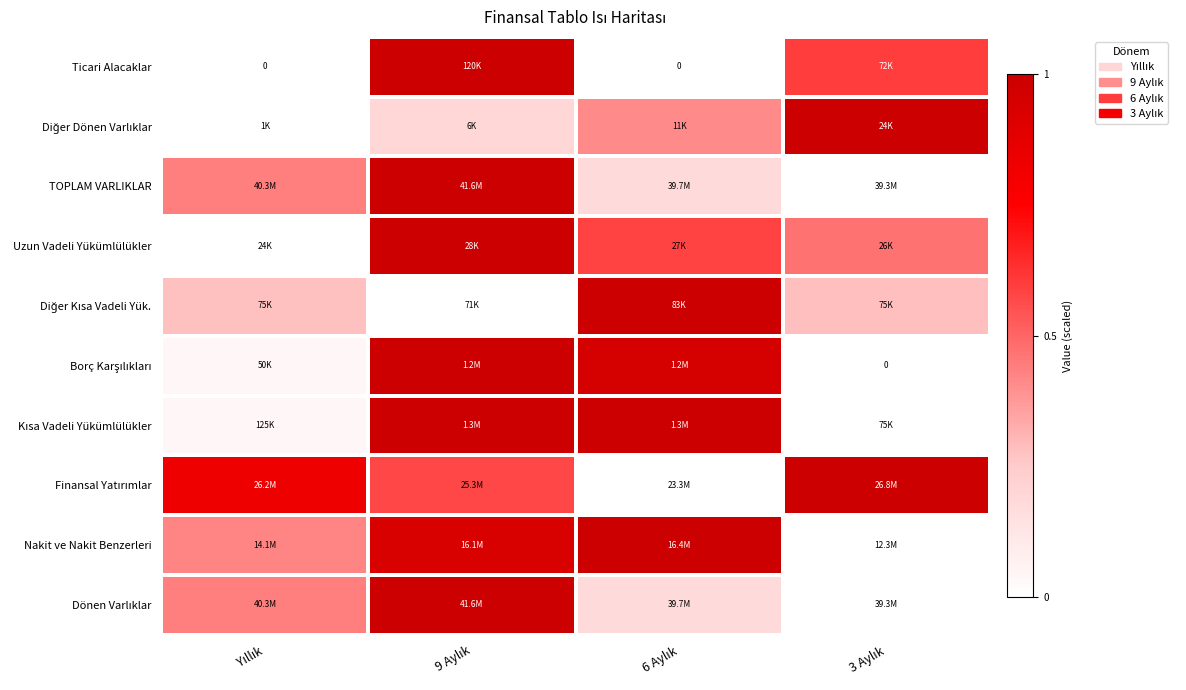

Which label corresponds to the largest value in the chart?

9 Aylık